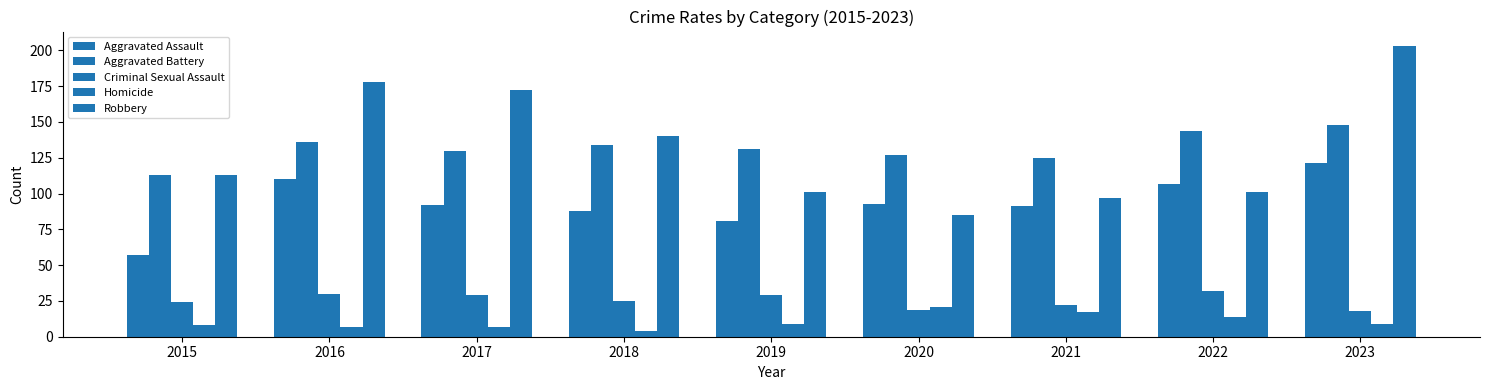

How many data points does each series have?

9